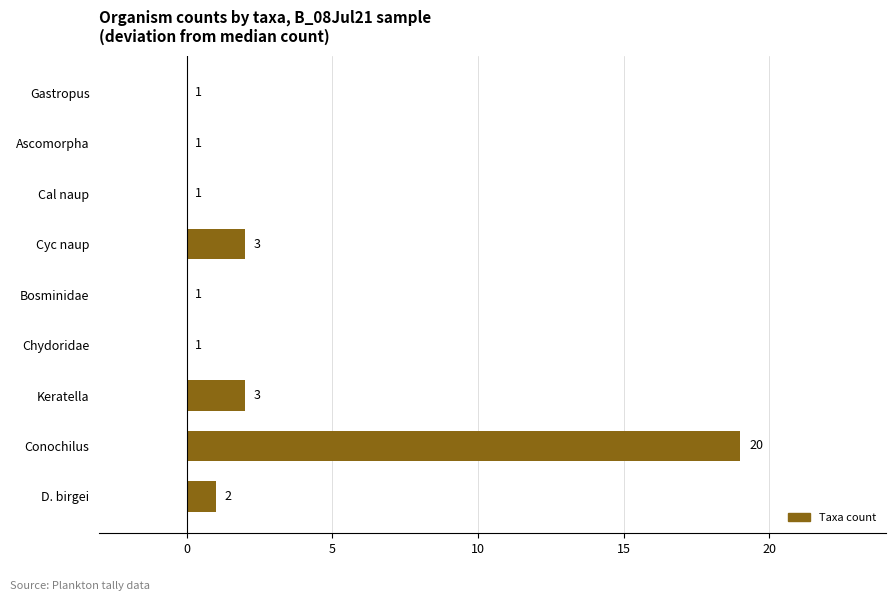

Reading bottom to top, what are all the values shown in this chart?

D. birgei=1	Conochilus=19	Keratella=2	Chydoridae=0	Bosminidae=0	Cyc naup=2	Cal naup=0	Ascomorpha=0	Gastropus=0